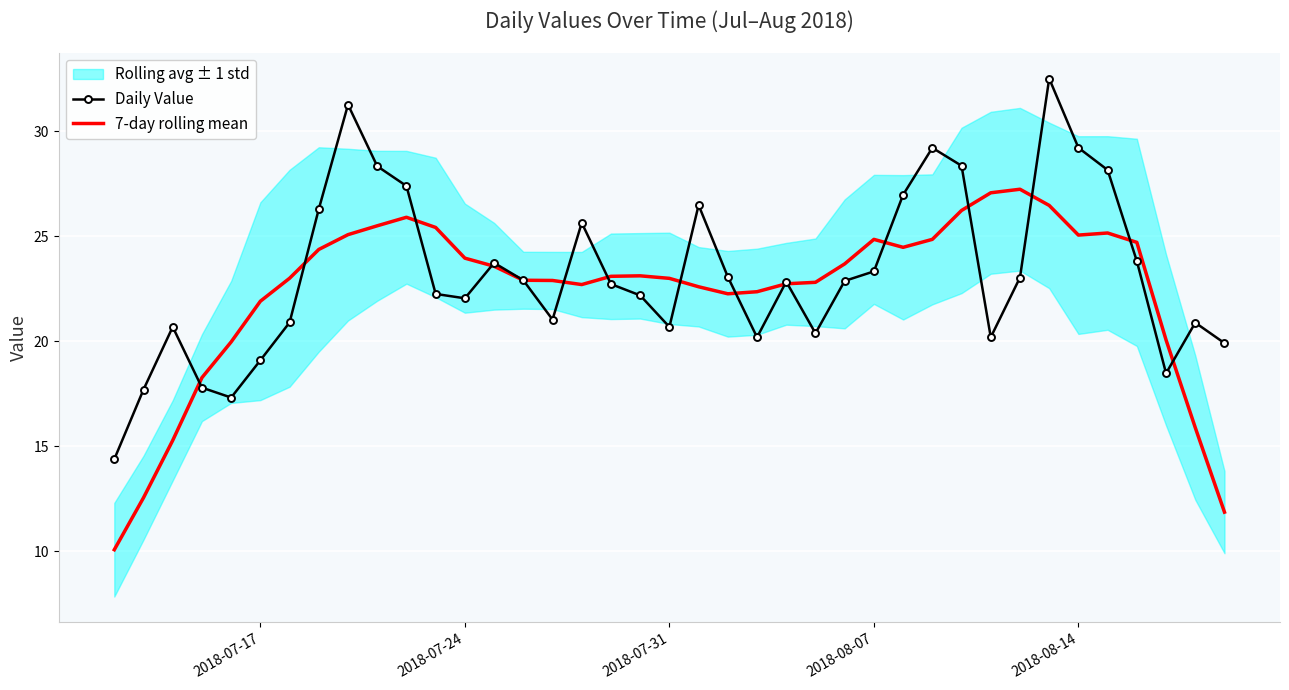

True or false: Daily Value has more than 1 points higher than both neighbors.

True